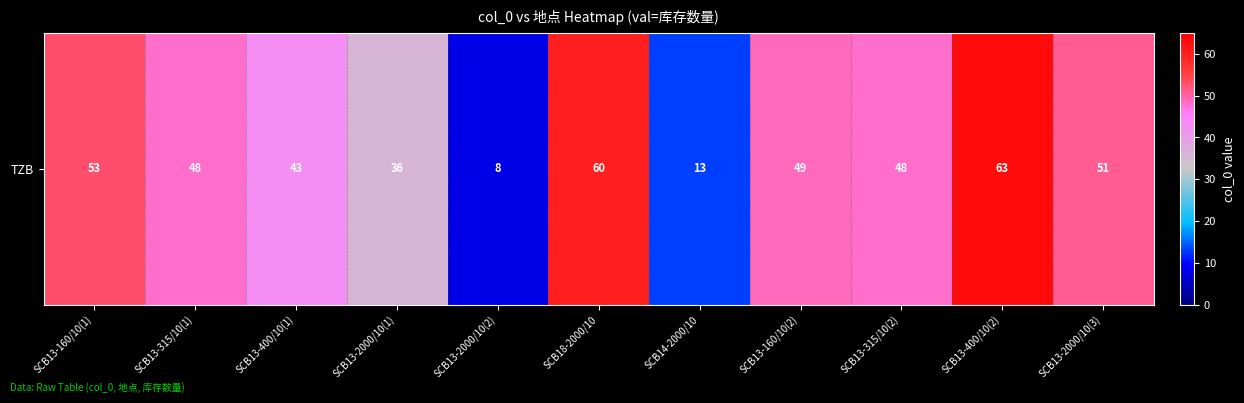

List the labels in order of value, smallest first.

SCB13-2000/10(2), SCB14-2000/10, SCB13-2000/10(1), SCB13-400/10(1), SCB13-315/10(1), SCB13-315/10(2), SCB13-160/10(2), SCB13-2000/10(3), SCB13-160/10(1), SCB18-2000/10, SCB13-400/10(2)